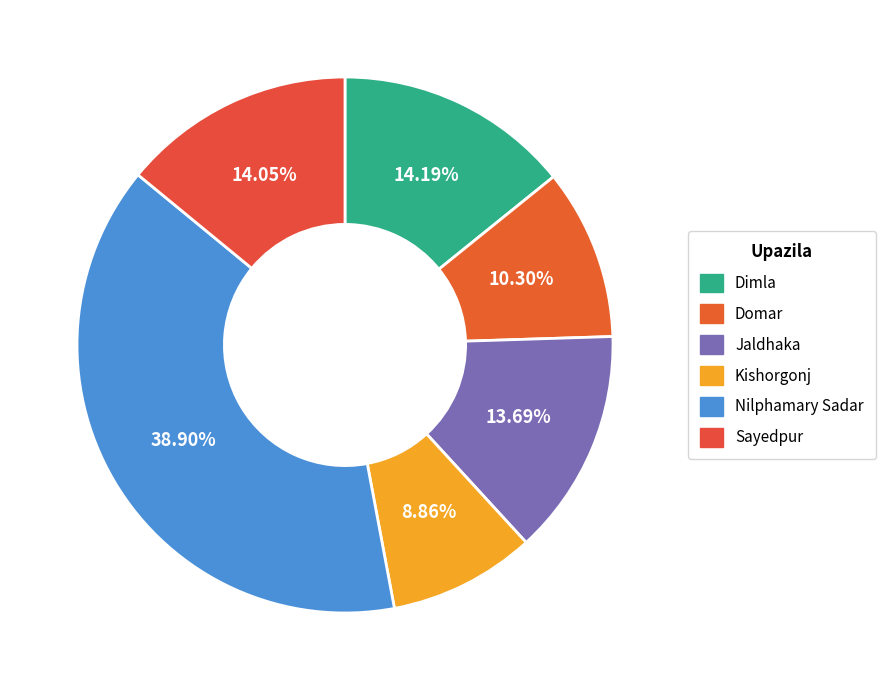

How many segments does this pie chart have?

6